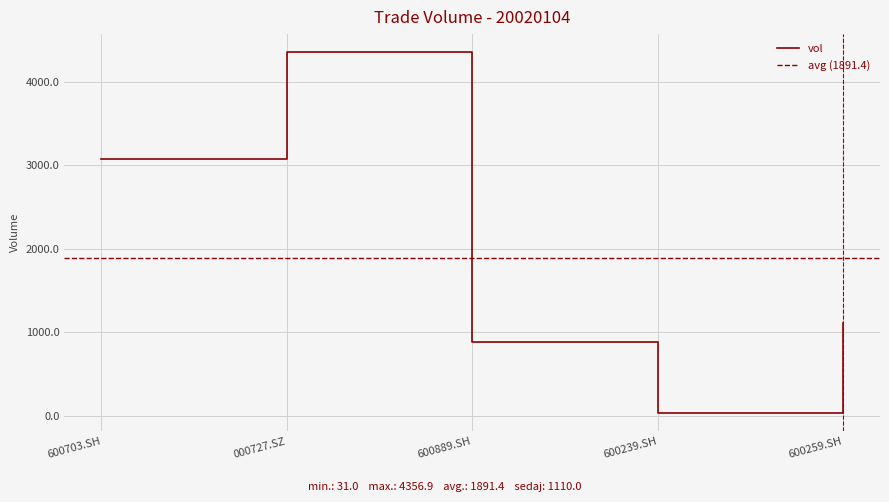

Reading left to right, list all the values displayed in this chart.

600703.SH=3072.8	000727.SZ=4356.9	600889.SH=886.4	600239.SH=31.0	600259.SH=1110.0